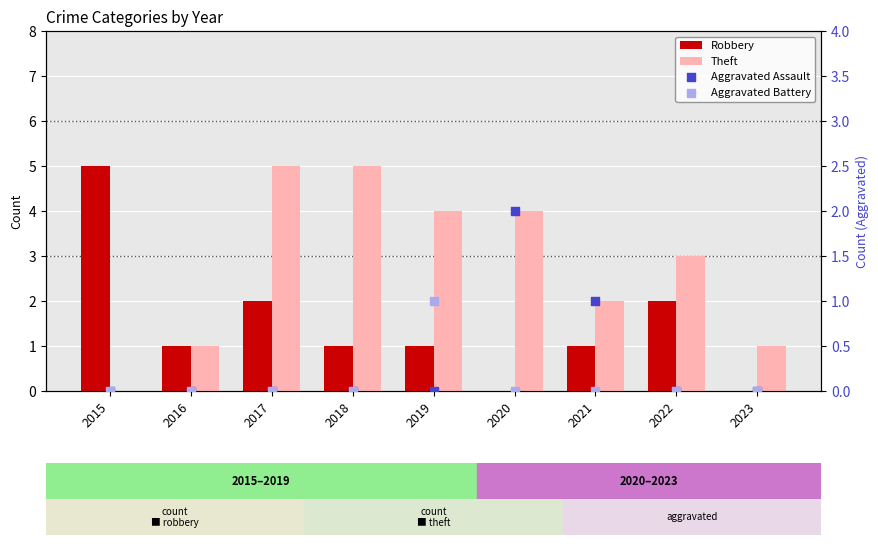

Which series has the largest total across all categories?

Theft